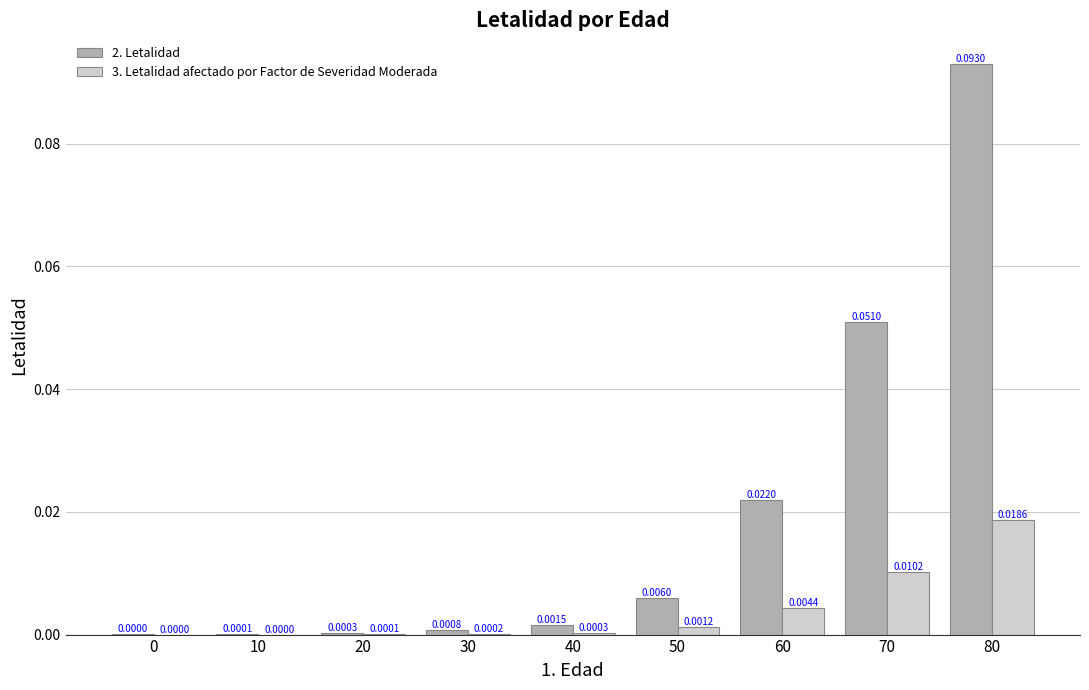

Which series has the largest total across all categories?

2. Letalidad